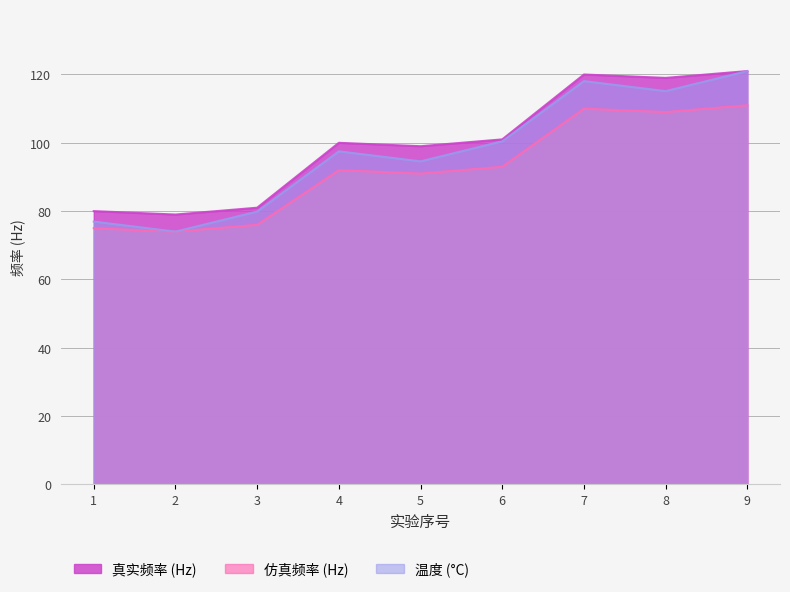

Which series changed the most between 6 and 7?

真实频率 (Hz)